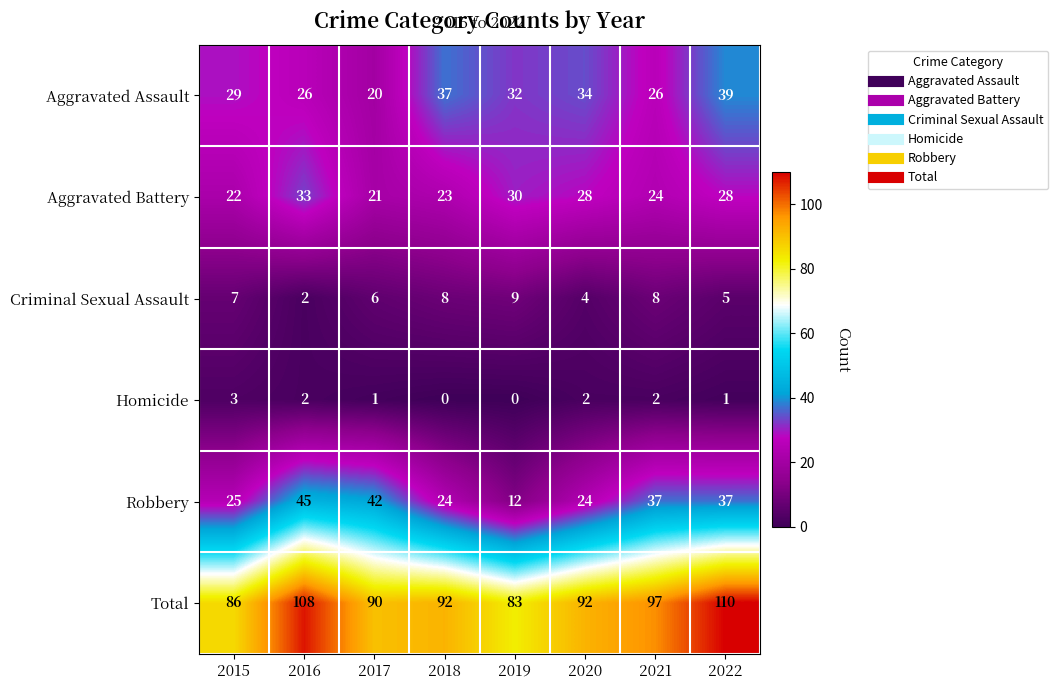

What is the spread (max minus min) of values at 2021?

95